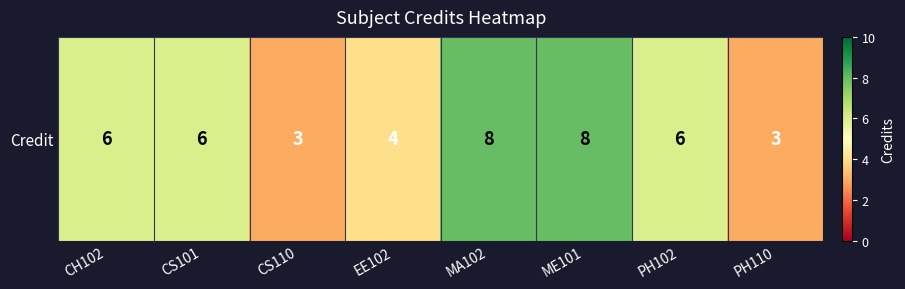

Reading left to right, extract all data points from this chart.

6	6	3	4	8	8	6	3